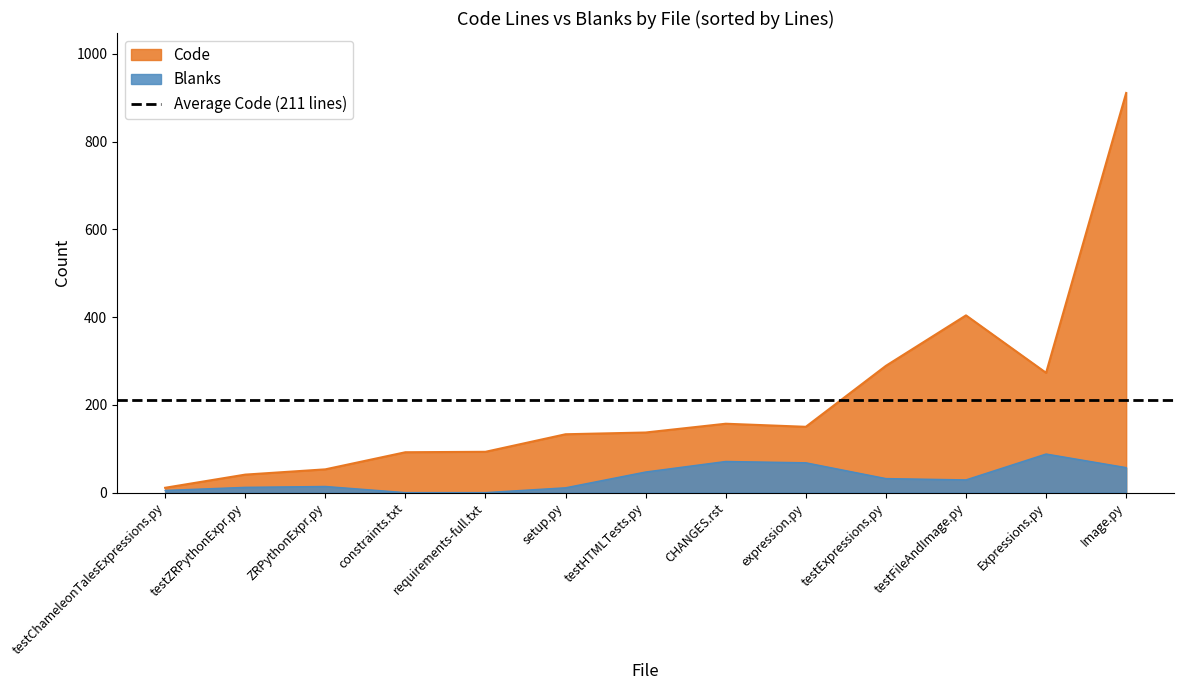

At how many categories does at least one series exceed 186?

4